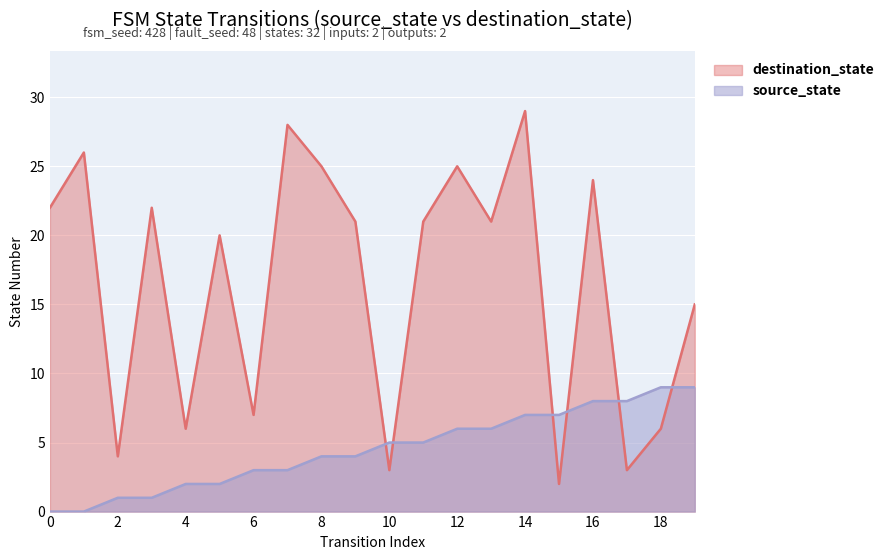

Does the chart display data point markers on the line(s)?

No